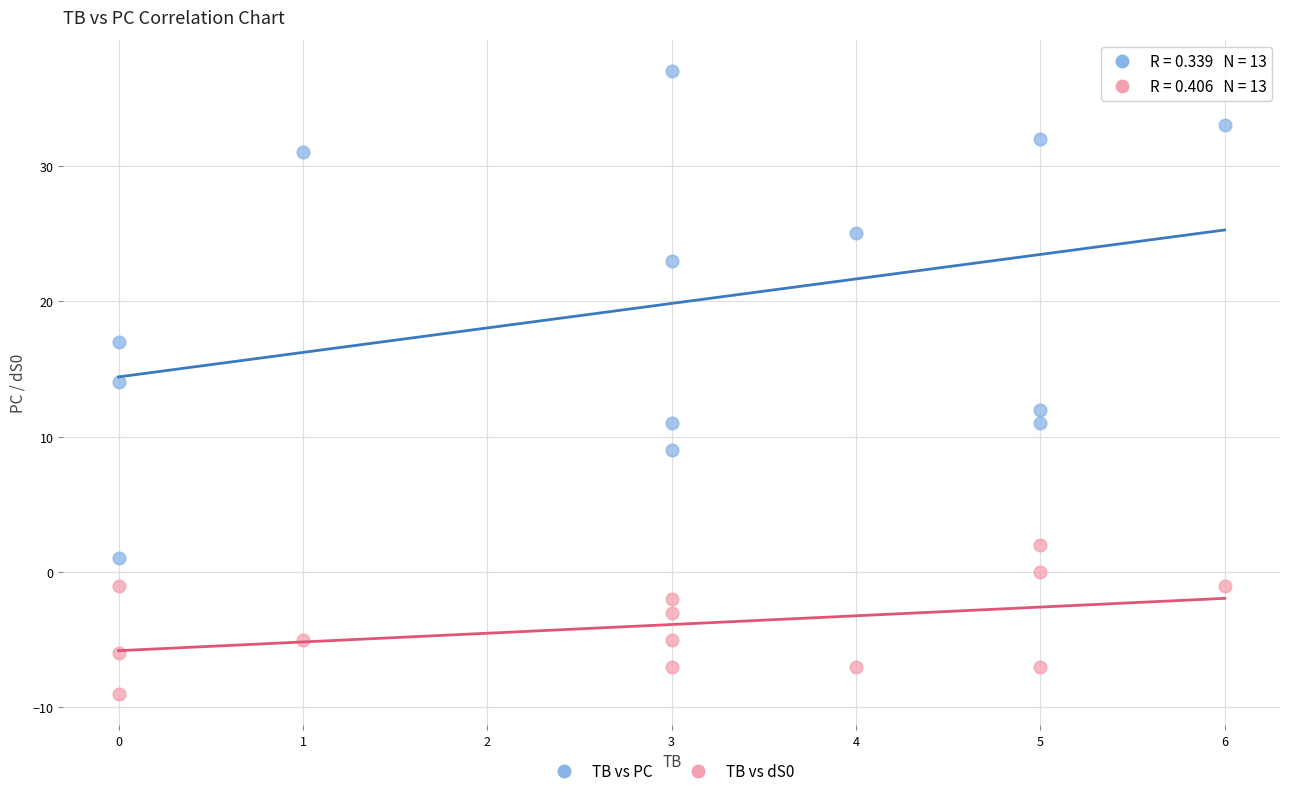

What is the X range (max minus min) for the scatter plot?

6